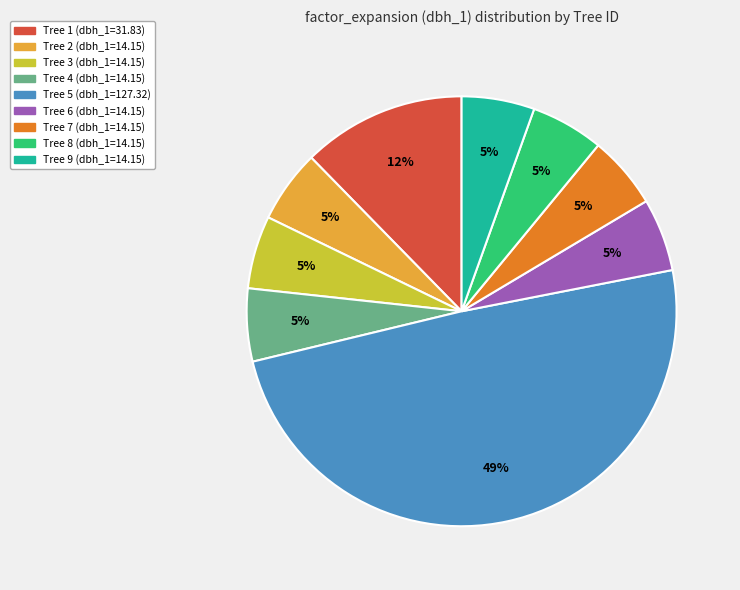

Is there any slice that represents more than half of the pie?

No